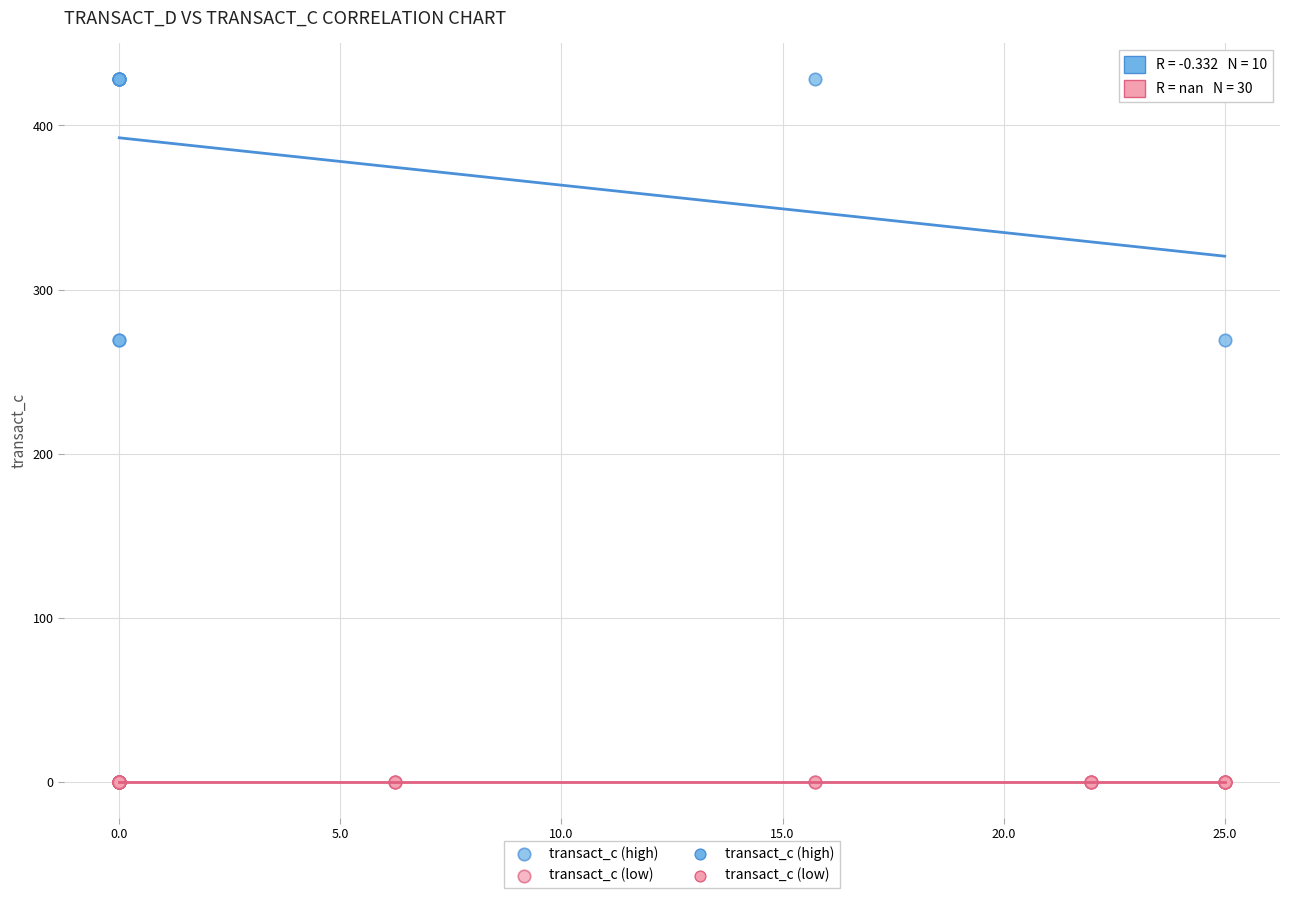

Which series reaches the minimum Y coordinate?

transact_c (low)